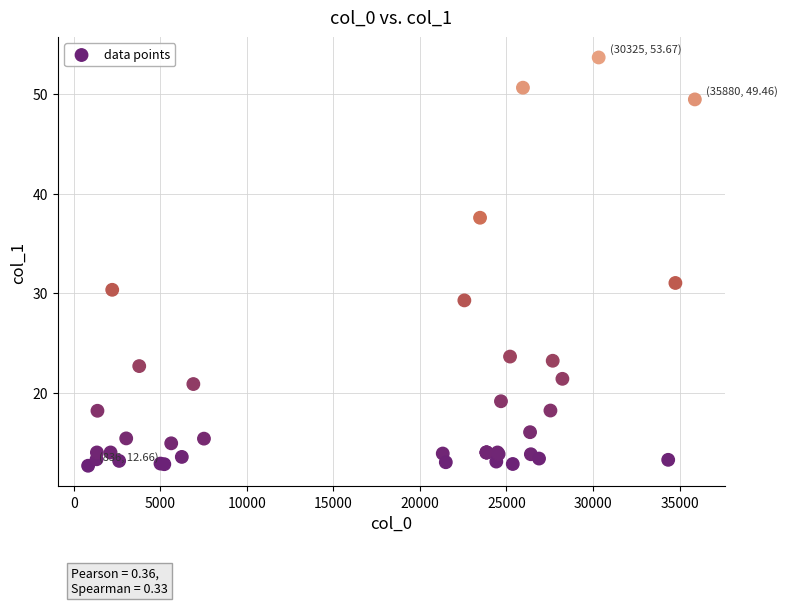

What Y value in the scatter plot is closest to 33?

31.0